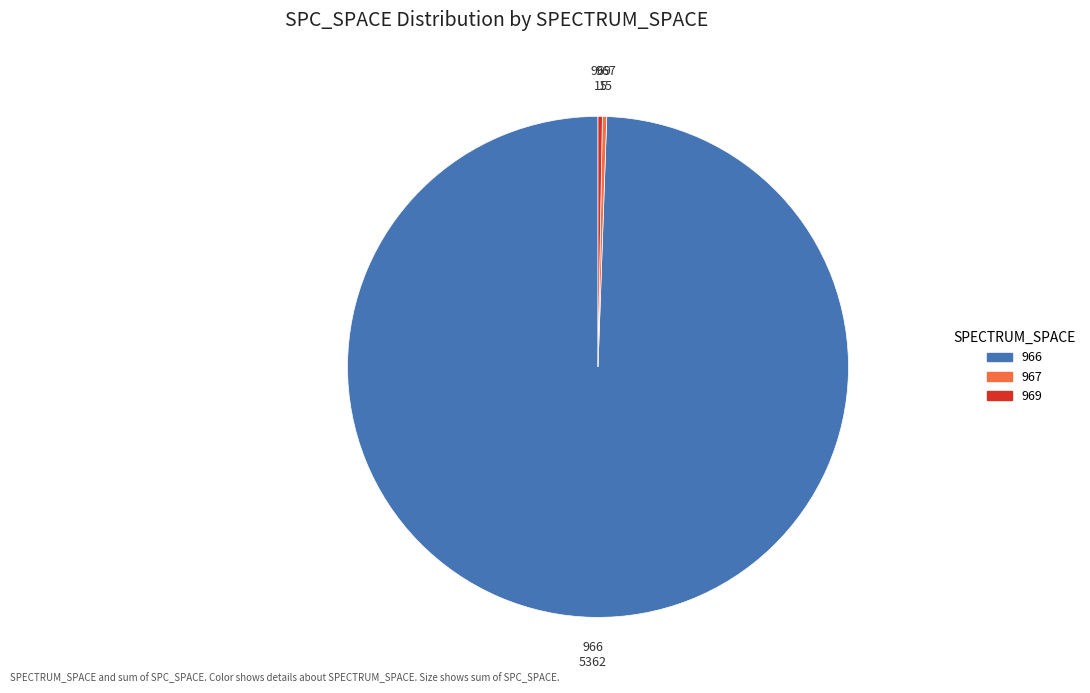

Is there a majority slice in this chart?

Yes